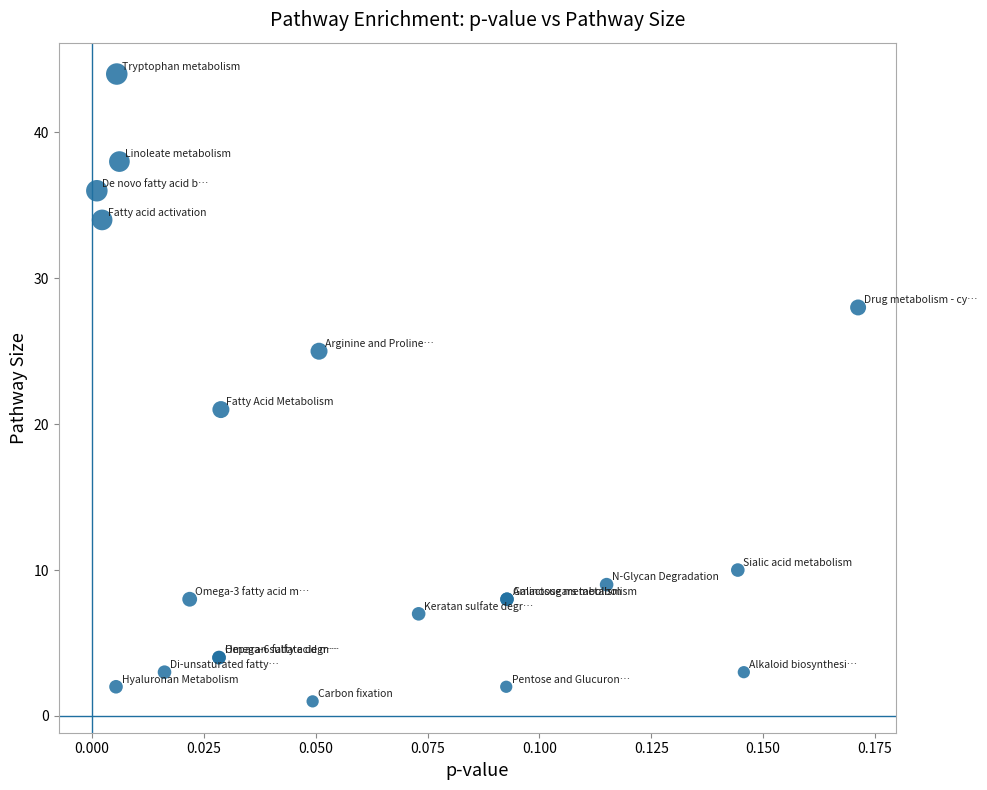

What Y value in the scatter plot is closest to 22?

21